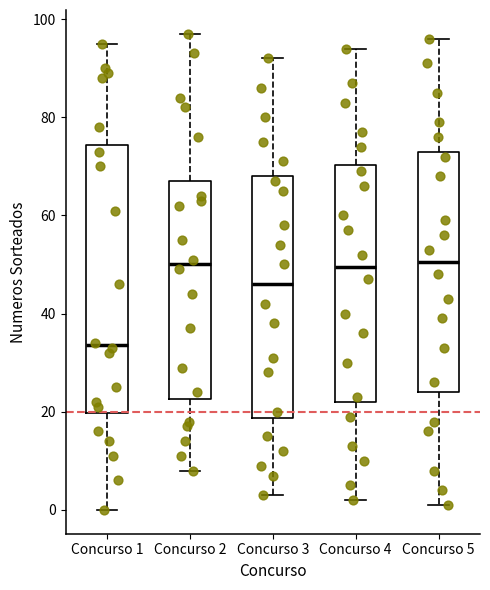

Where does the upper whisker of the box for Concurso 3 end on the y-axis? The values are not printed on the chart, so give them approximately, as read against the axis.

92